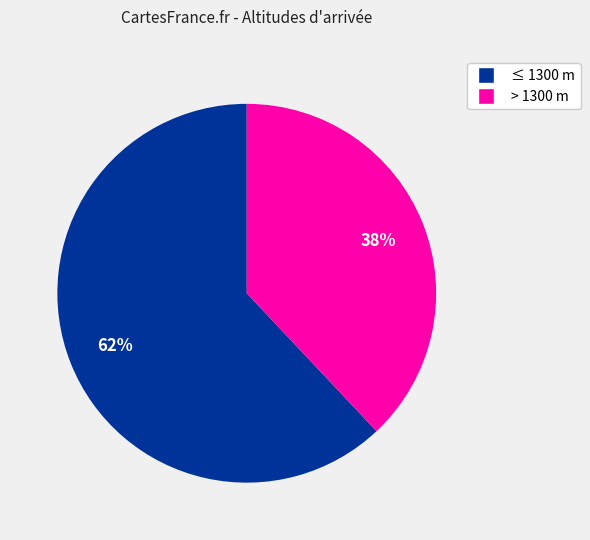

To the nearest percent, what is the average slice percentage?

50%